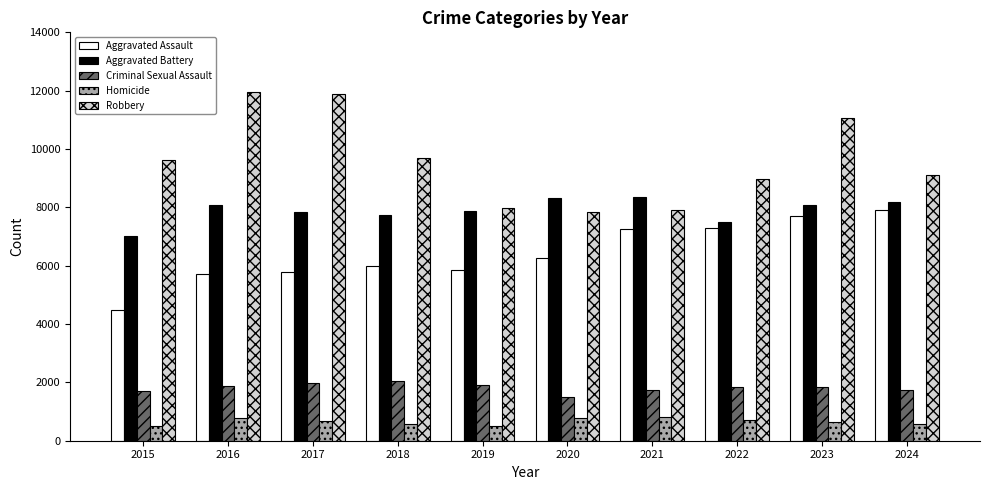

Which series has the largest range (max minus min)?

Robbery